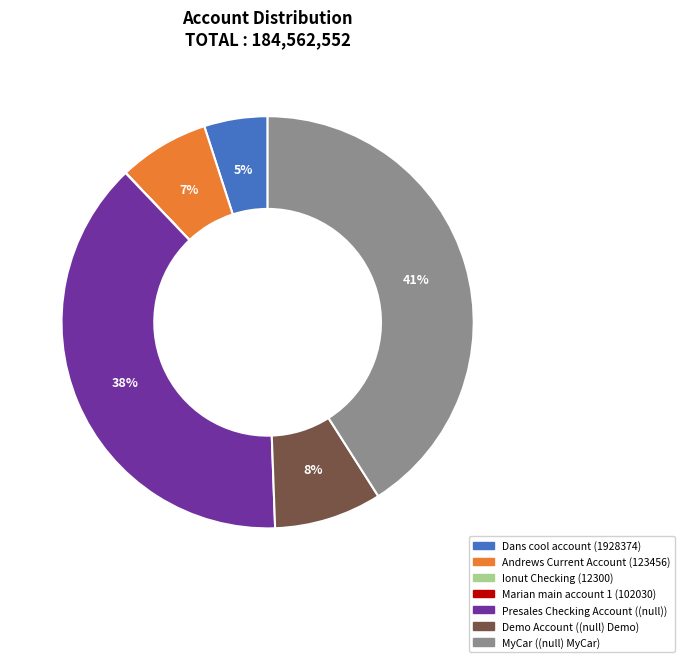

To the nearest percent, what is the average slice percentage?

14%